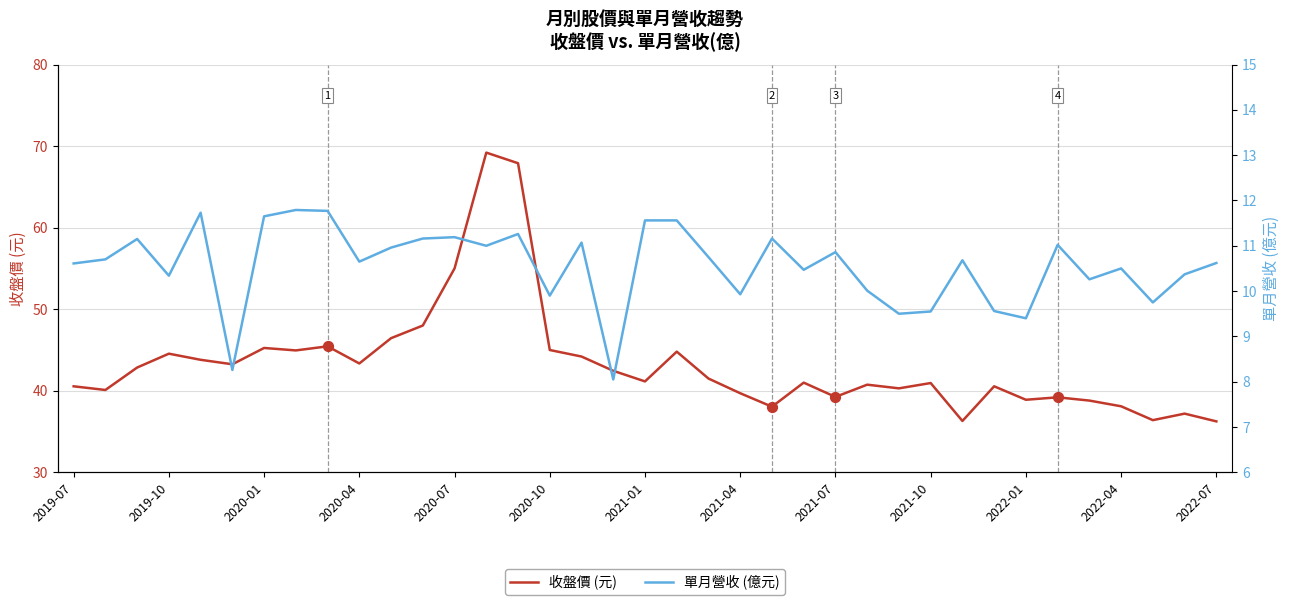

Which series reaches the maximum Y coordinate?

收盤價 (元)